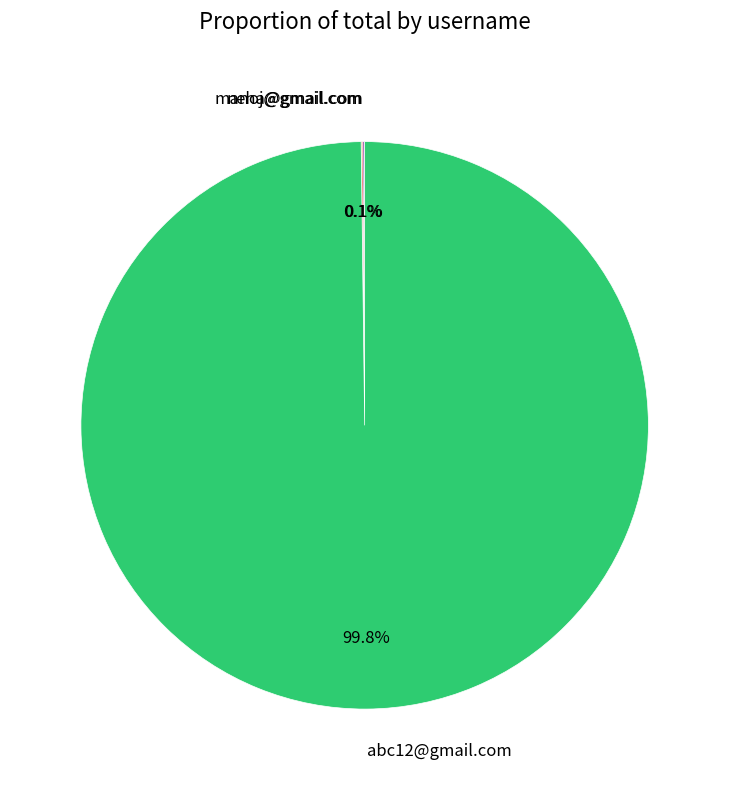

Which slice is the largest?

abc12@gmail.com